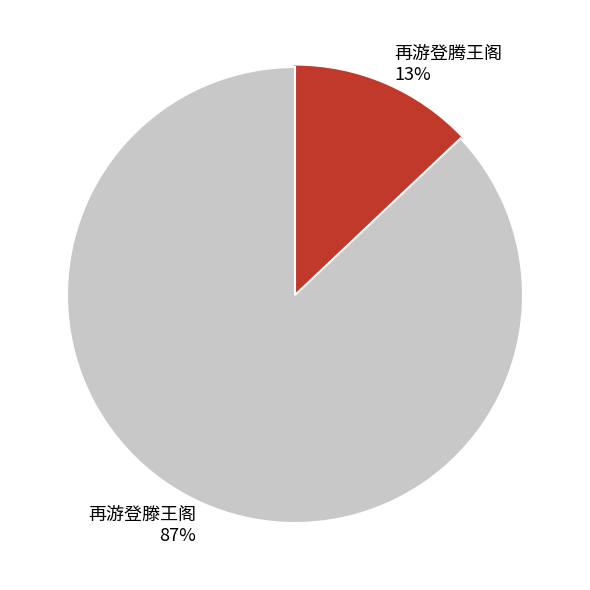

How many slices are in this pie chart?

2